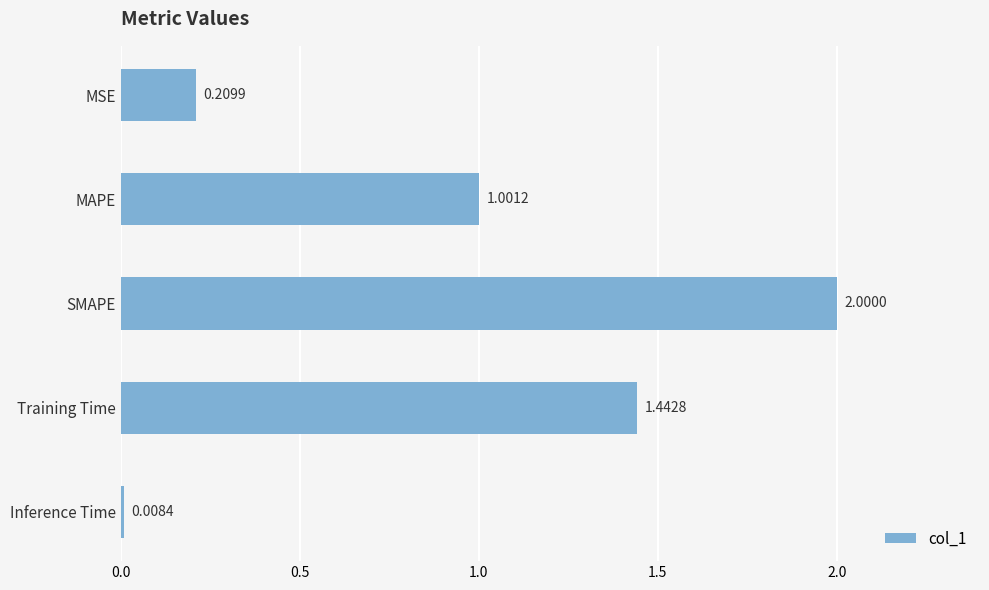

What is the label of the 4th bar from the bottom?

MAPE